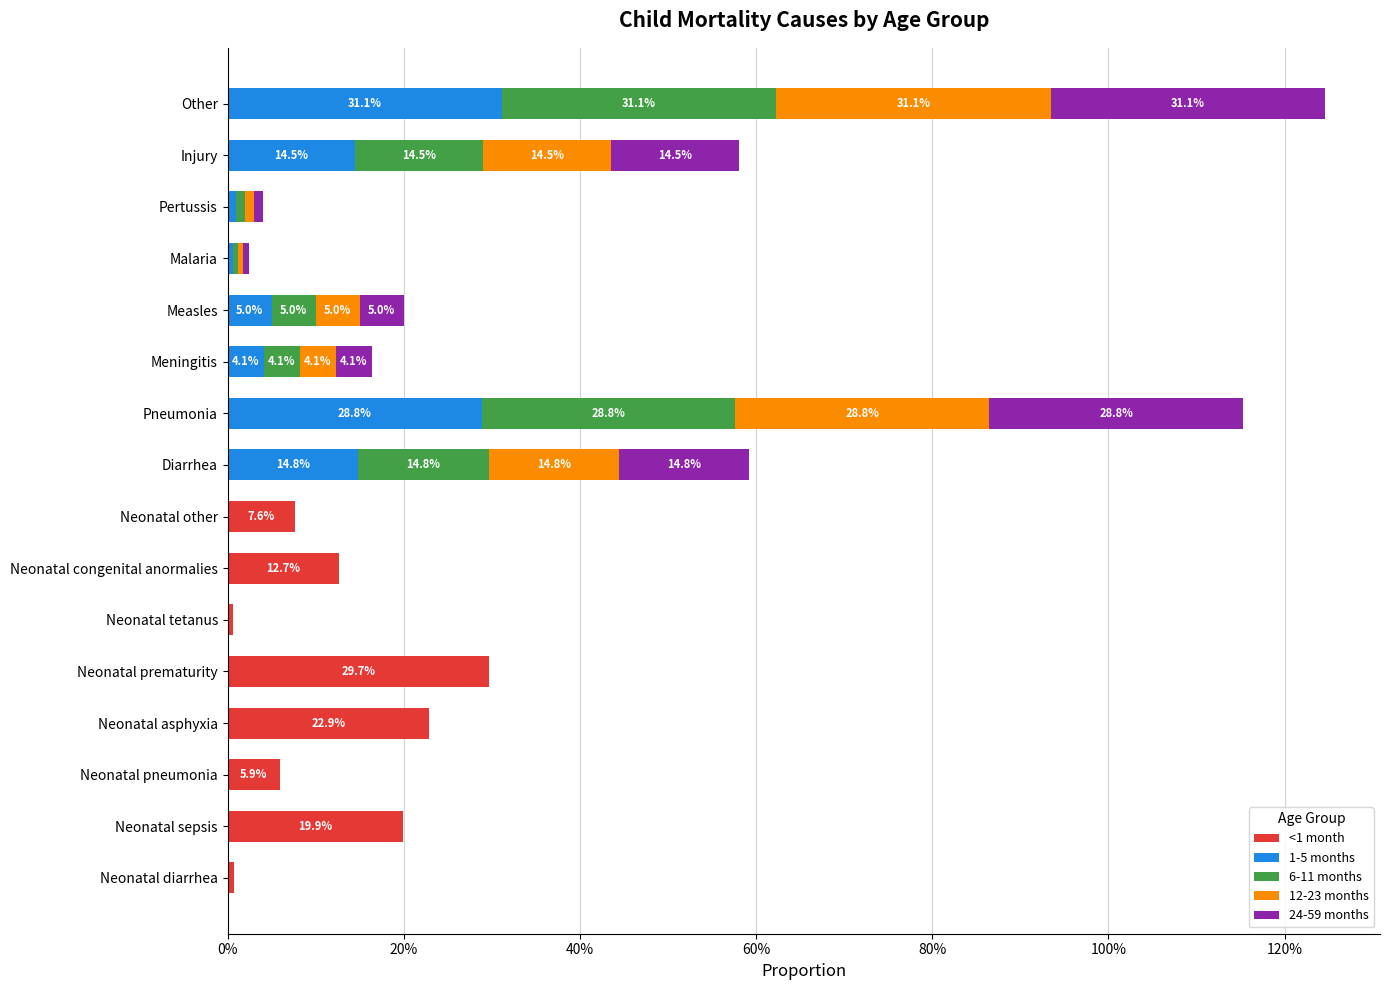

What is the value of the <1 month bar at the 8th from the left?

0.1